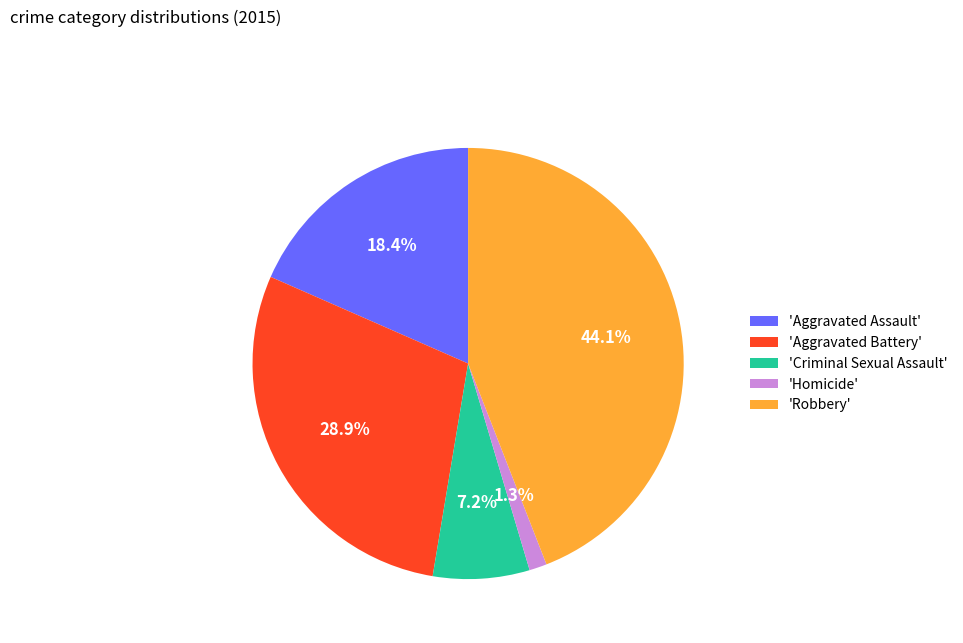

How many slices are in this pie chart?

5